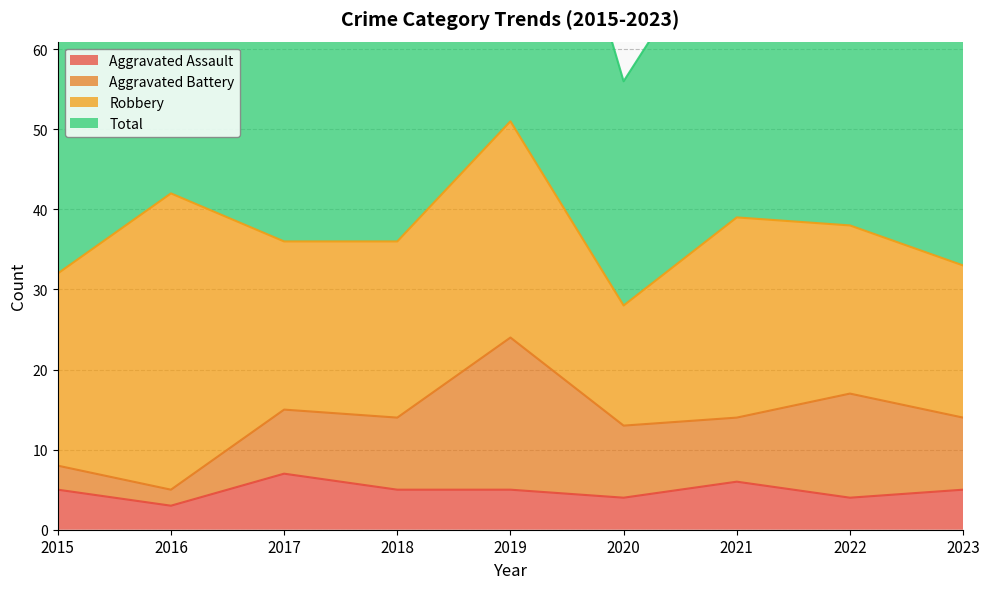

At which category does Total reach its first local valley?

2017